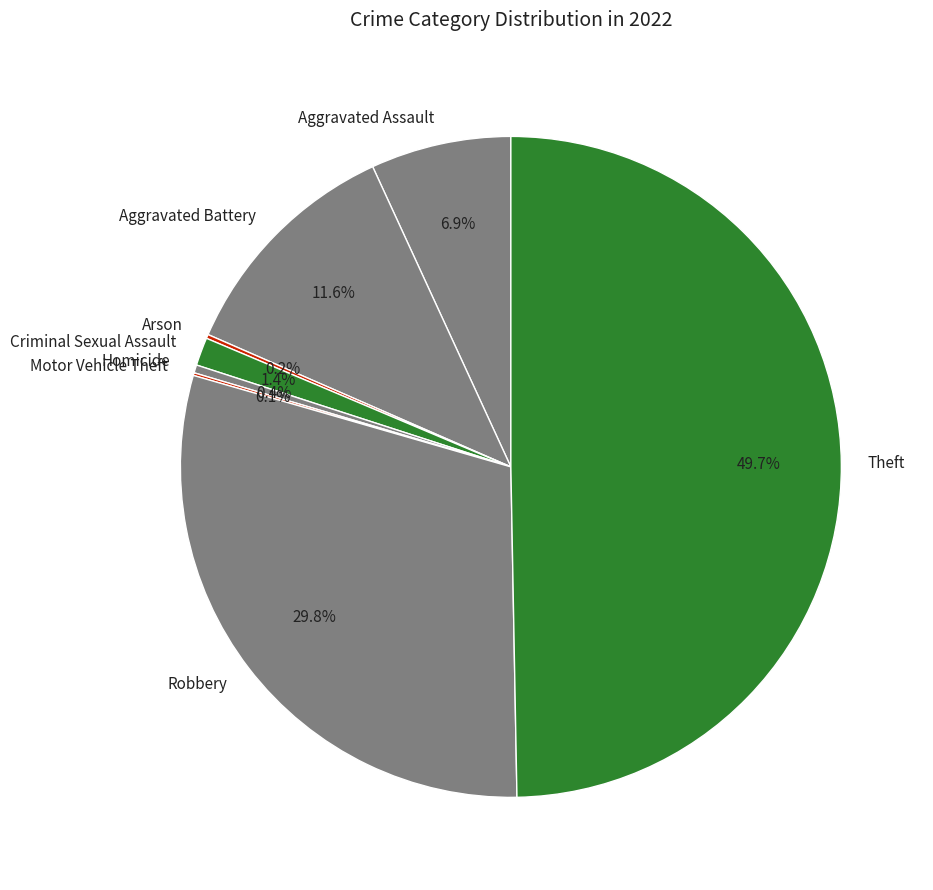

Combined, do Theft and Aggravated Battery account for over 50%?

Yes